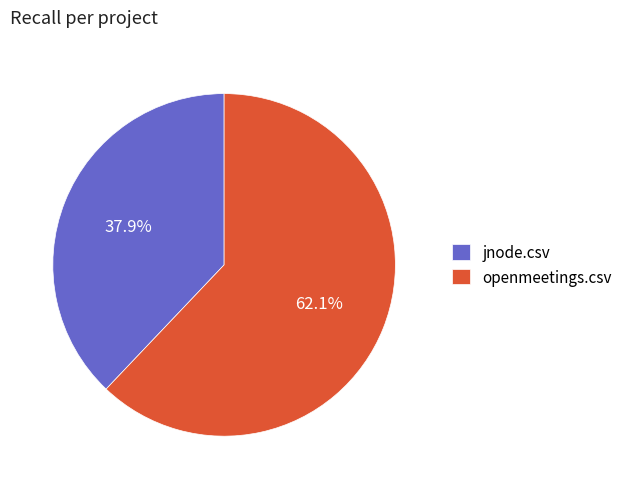

Does any single category account for the majority?

Yes